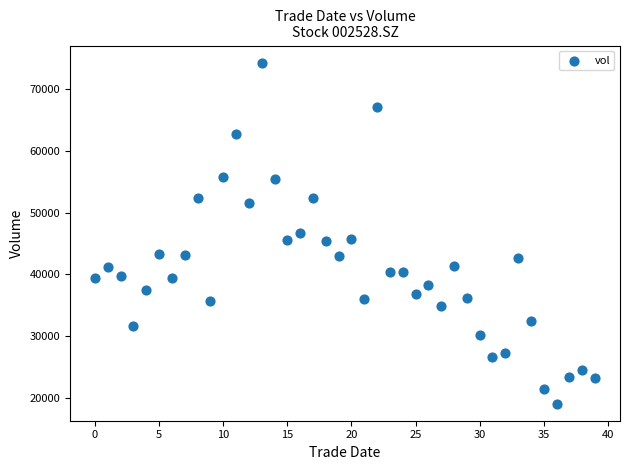

What is the range of Y values (max minus min)?

55348.8